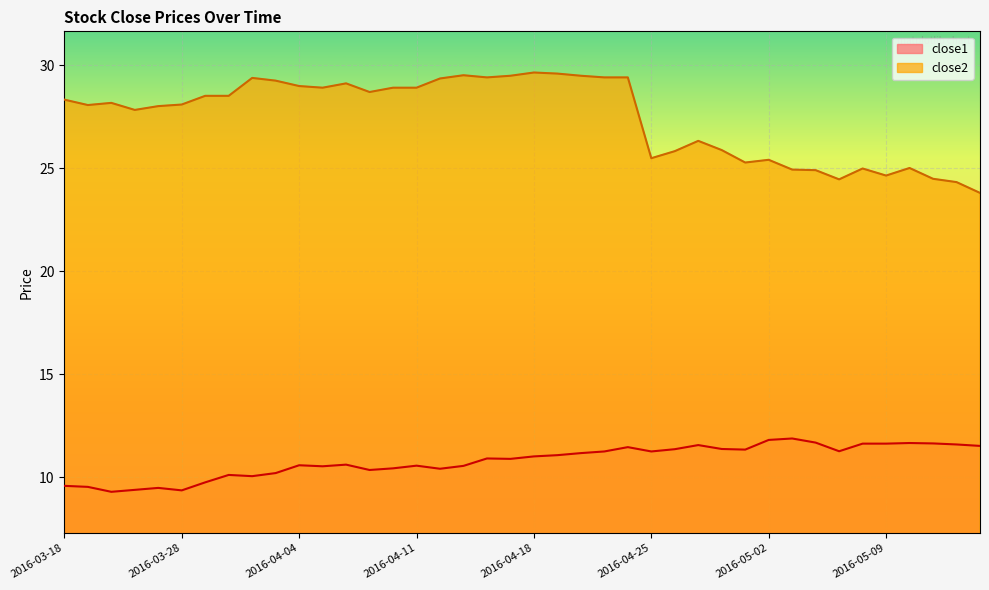

Rank the categories by close2 value from lowest to highest.

2016-05-13, 2016-05-12, 2016-05-05, 2016-05-11, 2016-05-09, 2016-05-04, 2016-05-03, 2016-05-06, 2016-05-10, 2016-04-29, 2016-05-02, 2016-04-25, 2016-04-26, 2016-04-28, 2016-04-27, 2016-03-23, 2016-03-24, 2016-03-21, 2016-03-28, 2016-03-22, 2016-03-18, 2016-03-29, 2016-03-30, 2016-04-07, 2016-04-05, 2016-04-08, 2016-04-11, 2016-04-04, 2016-04-06, 2016-04-01, 2016-04-12, 2016-03-31, 2016-04-14, 2016-04-21, 2016-04-22, 2016-04-15, 2016-04-20, 2016-04-13, 2016-04-19, 2016-04-18